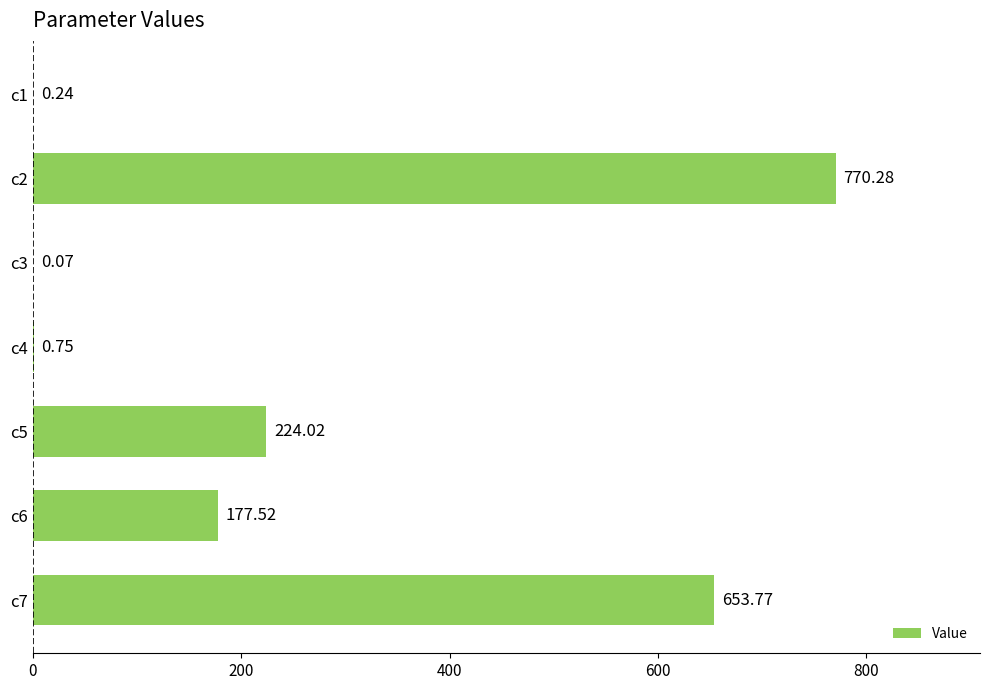

Which has a higher value, c2 or c3?

c2